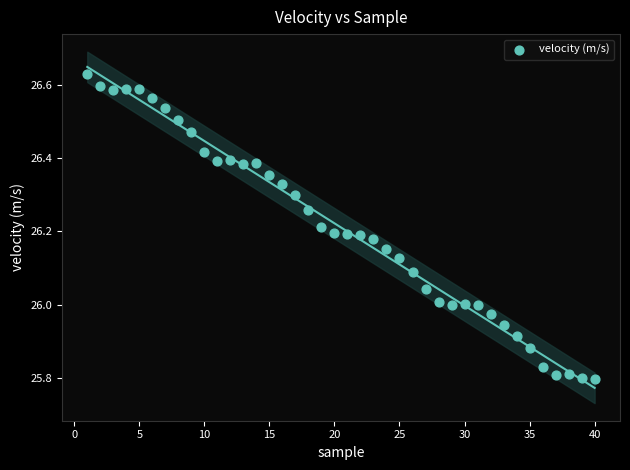

What is the range of X values (max minus min)?

39.0